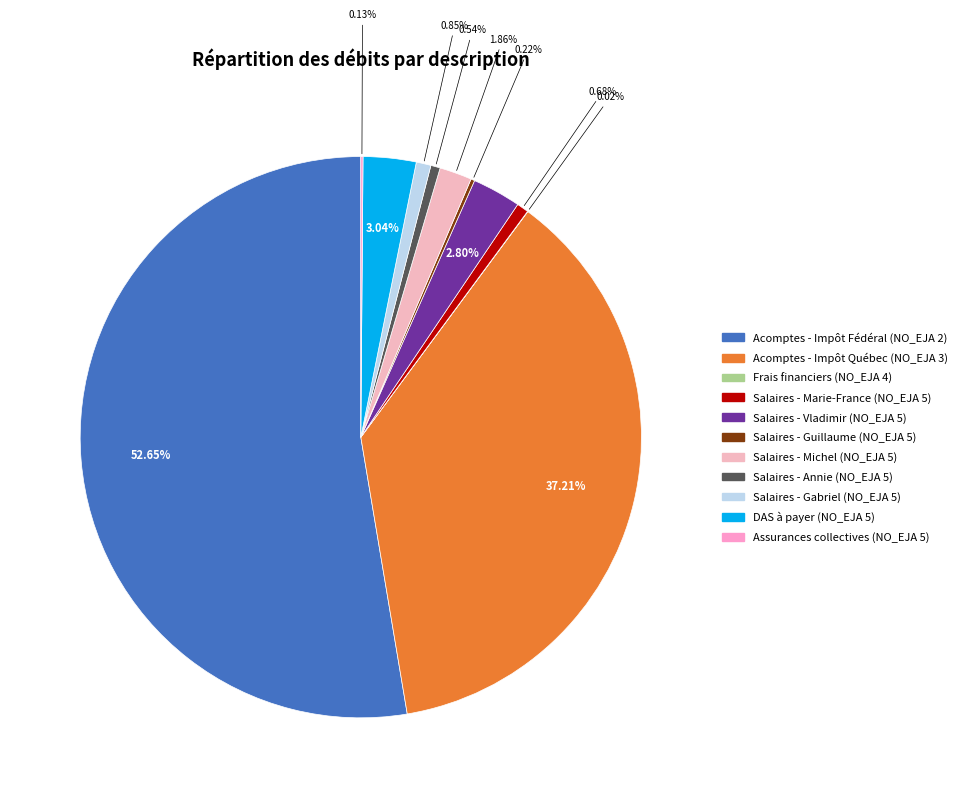

Rank the categories by value from lowest to highest.

Frais financiers (NO_EJA 4), Assurances collectives (NO_EJA 5), Salaires - Guillaume (NO_EJA 5), Salaires - Annie (NO_EJA 5), Salaires - Marie-France (NO_EJA 5), Salaires - Gabriel (NO_EJA 5), Salaires - Michel (NO_EJA 5), Salaires - Vladimir (NO_EJA 5), DAS à payer (NO_EJA 5), Acomptes - Impôt Québec (NO_EJA 3), Acomptes - Impôt Fédéral (NO_EJA 2)